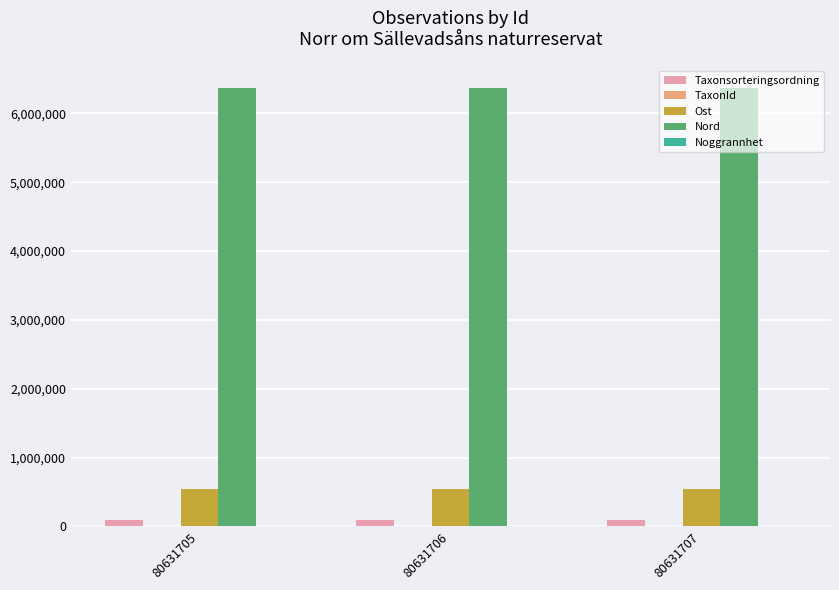

At which label is Taxonsorteringsordning closest to 90221?

80631706